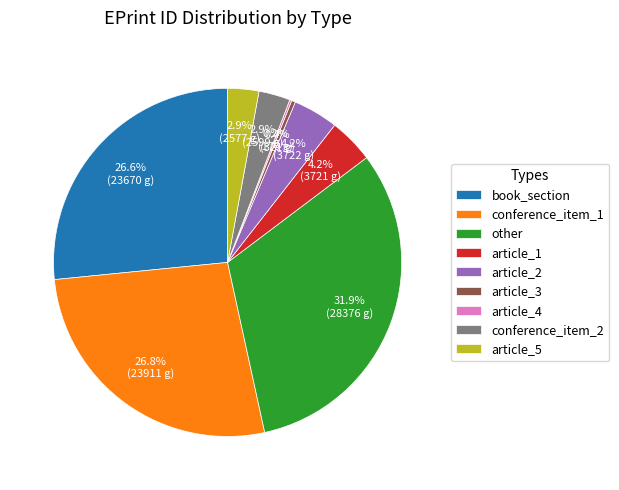

Which category has the biggest portion of the pie?

other